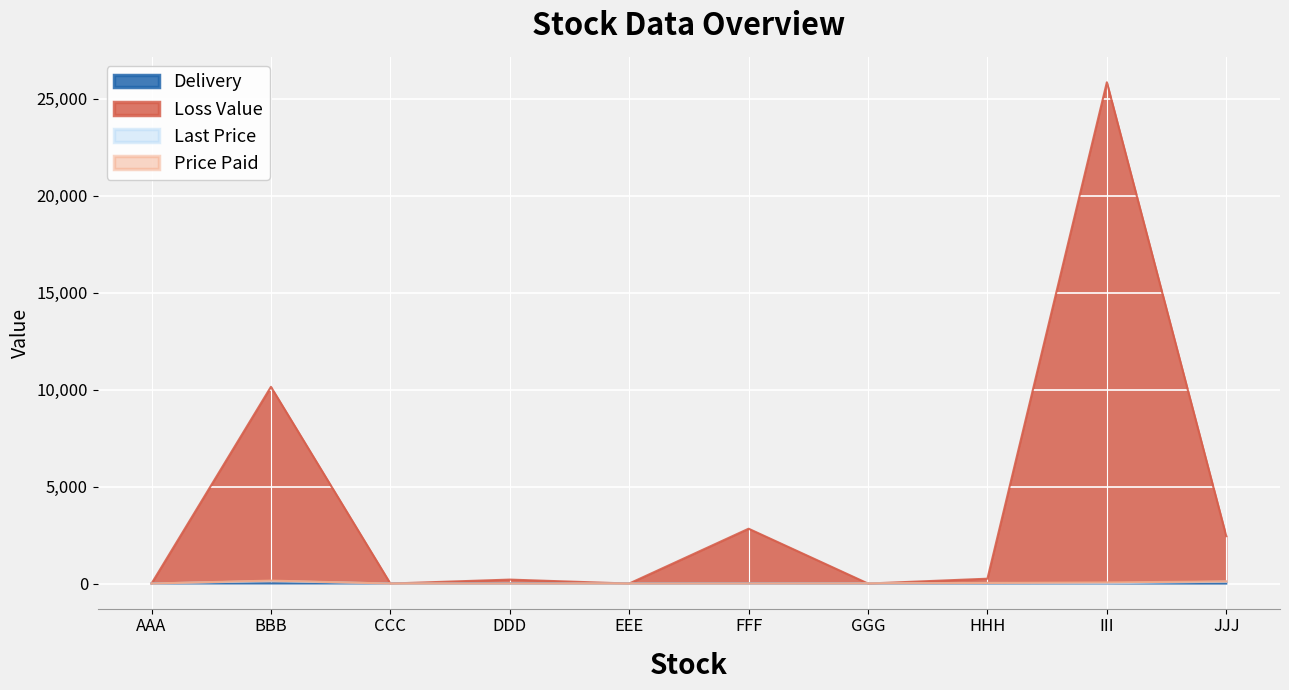

Reading left to right, what are all the values shown in this chart?

Delivery: 6.0	6.0	6.0	6.0	6.0	6.0	4.0	6.0	3.0	0.0
Loss Value: 0.0	10147.5	0.0	203.8	0.0	2828.5	0.0	250.0	25857.1	2442.0
Last Price: 1.5	130.0	0.9	1.4	2.3	3.5	9.3	29.8	15.0	100.0
Price Paid: 1.4	152.5	0.9	1.4	2.1	3.6	8.2	30.1	58.9	111.0